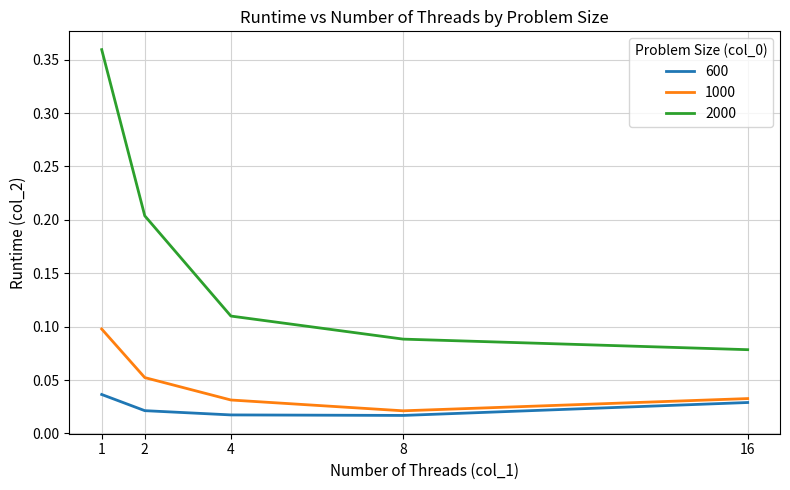

Is this an area chart (filled region under the line)?

No